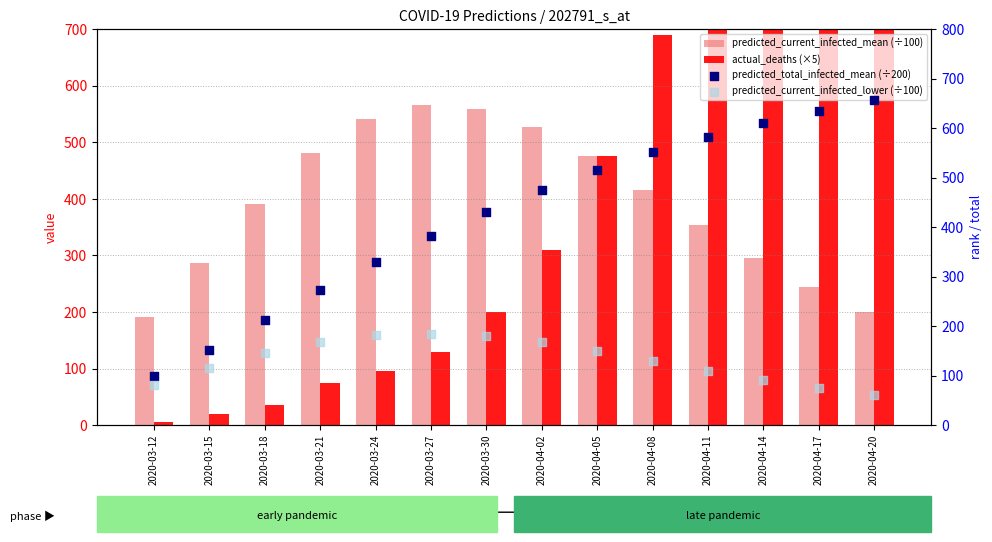

Which series has the largest Y range (max minus min)?

actual_deaths (×5)